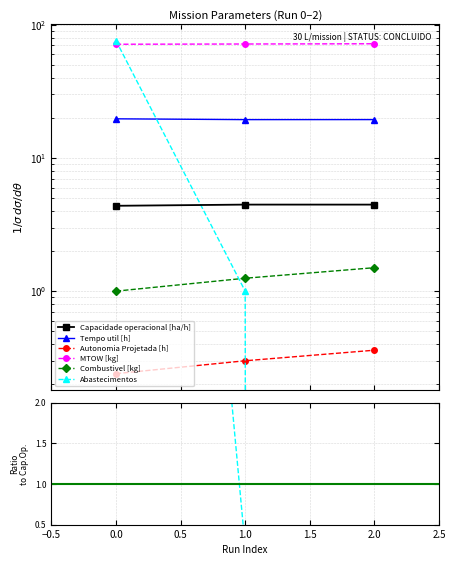

The value of Abastecimentos at 1.0 is 0.1. True or false?

False